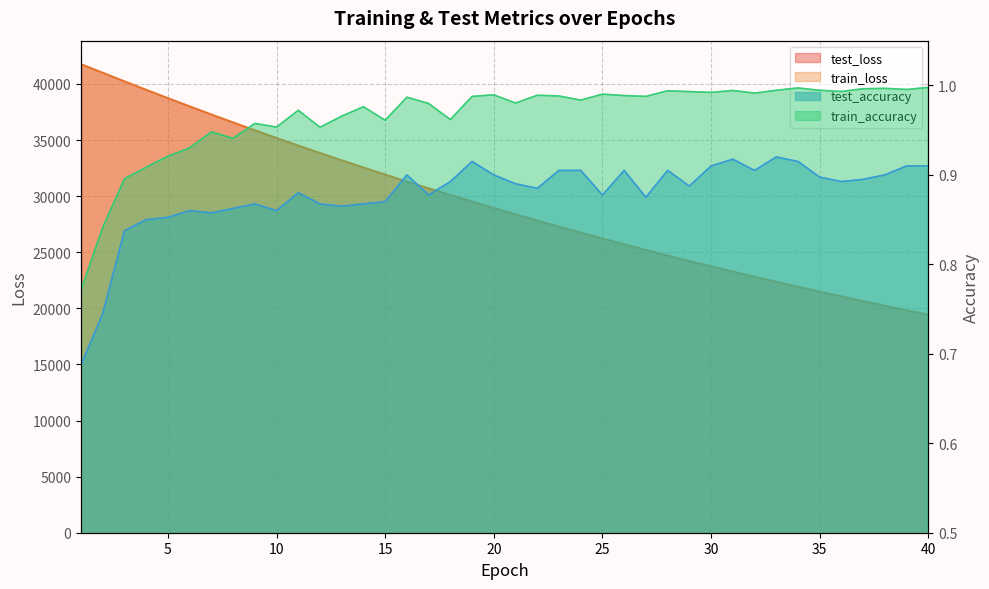

Which series has the largest range (max minus min)?

test_loss